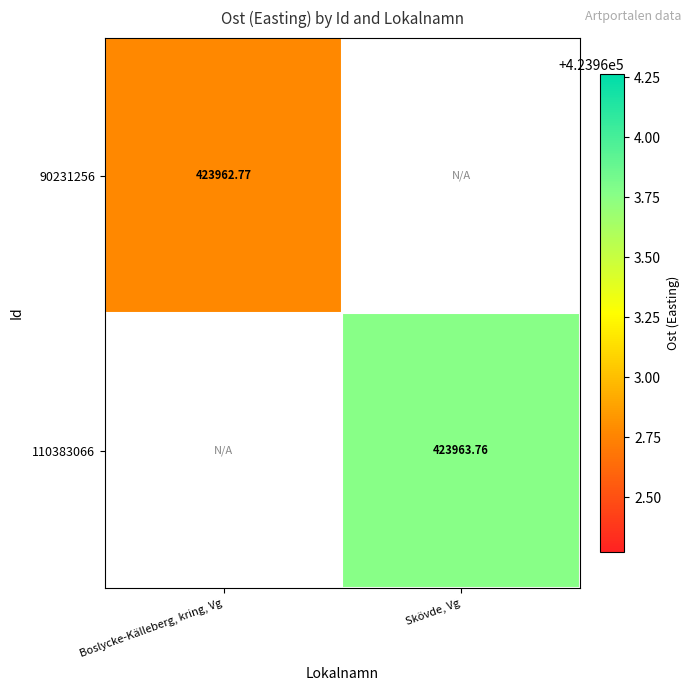

Is the value of 110383066 at Skövde, Vg greater than the value of 90231256 at Boslycke-Källeberg, kring, Vg?

Yes